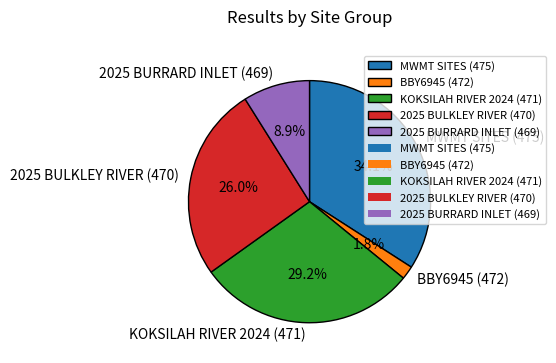

Does any single category account for the majority?

No